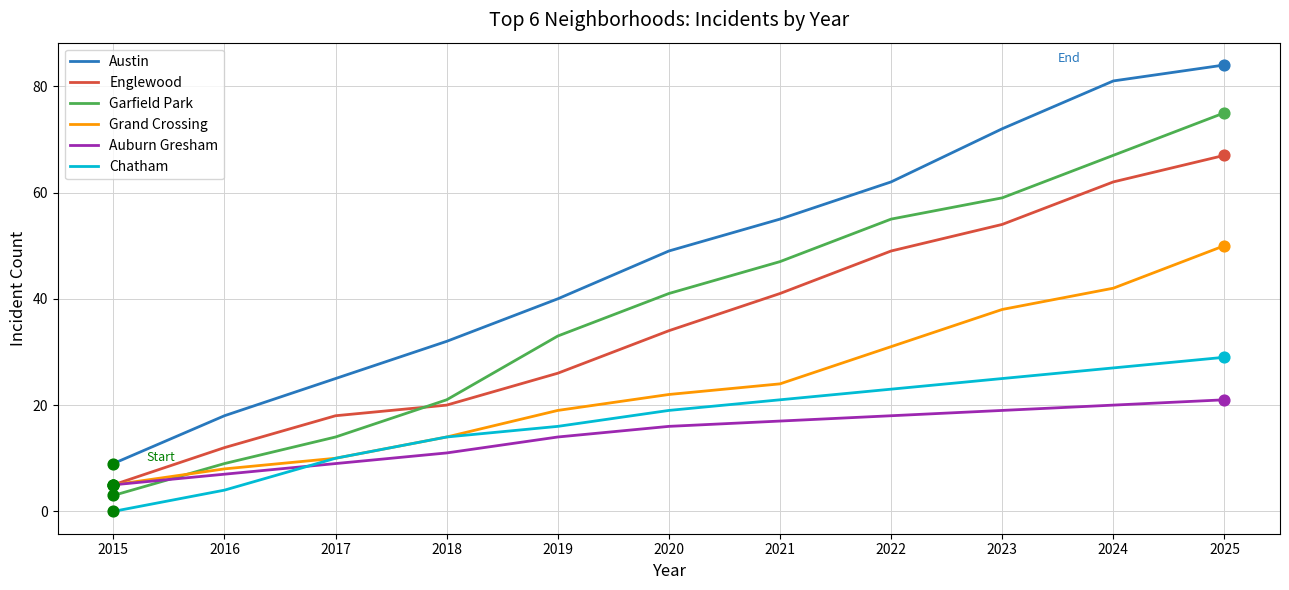

What are all the series names shown in the legend?

Austin, Englewood, Garfield Park, Grand Crossing, Auburn Gresham, Chatham